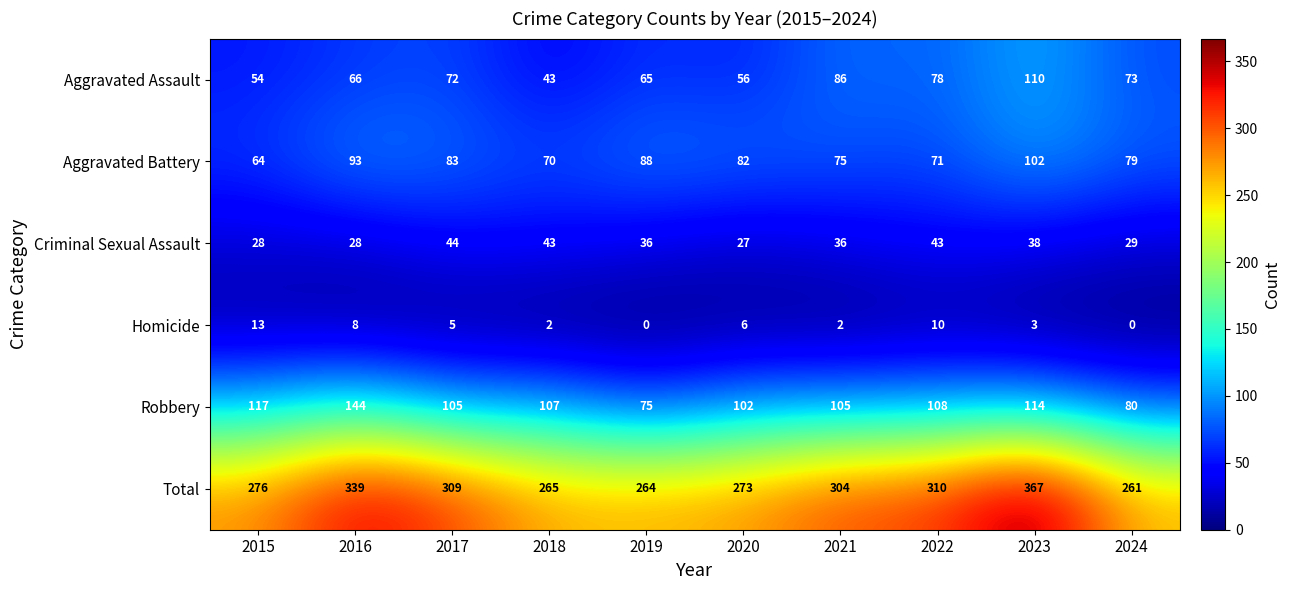

At which label does Criminal Sexual Assault first exceed 36?

2017